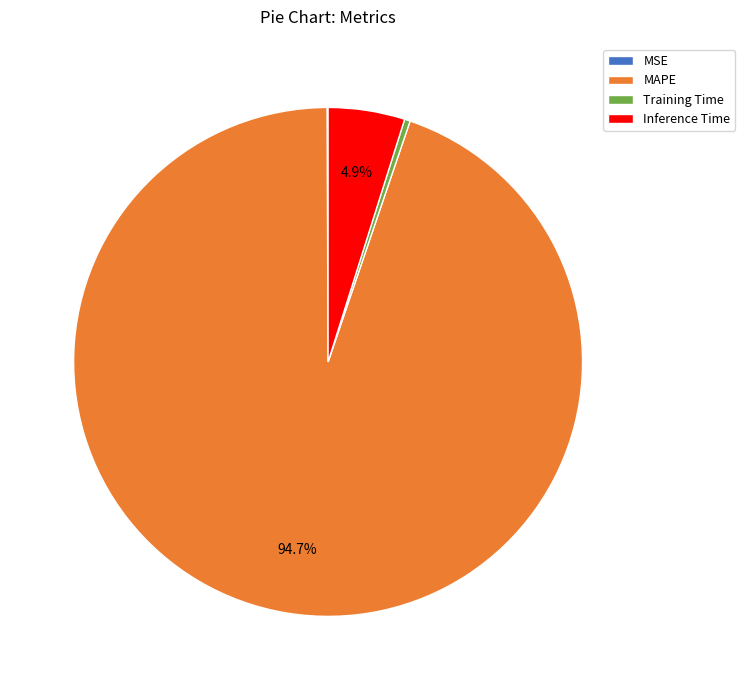

To the nearest percent, what portion does MAPE represent?

95%